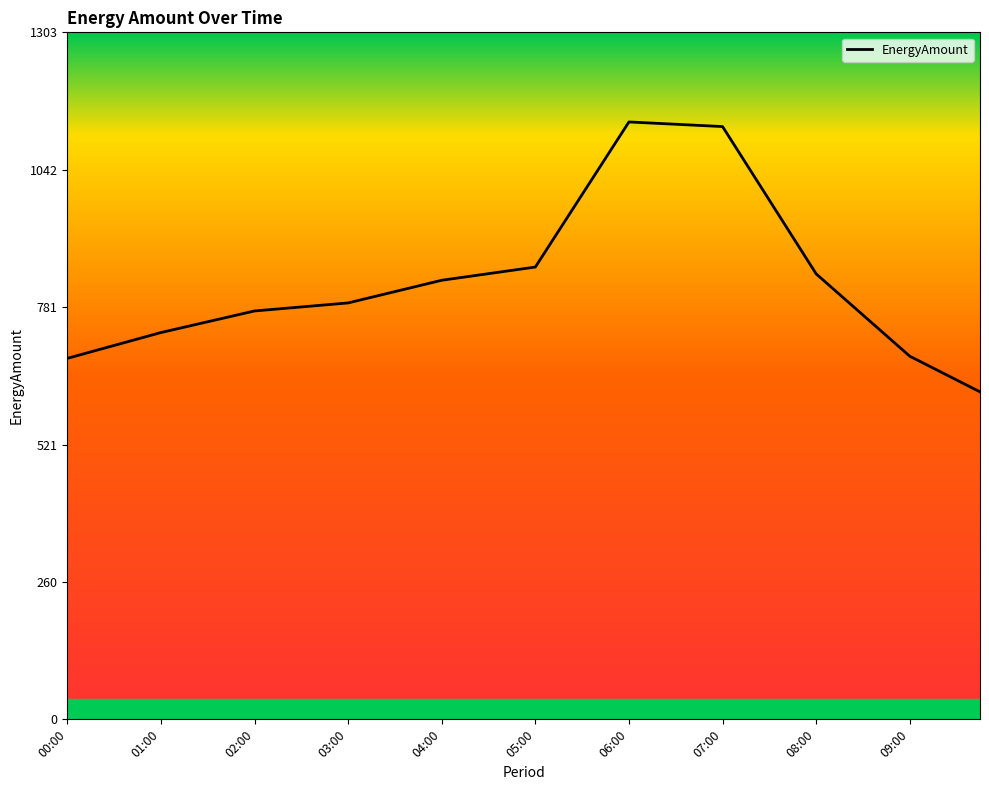

What is the maximum value shown in the chart?

1133.2